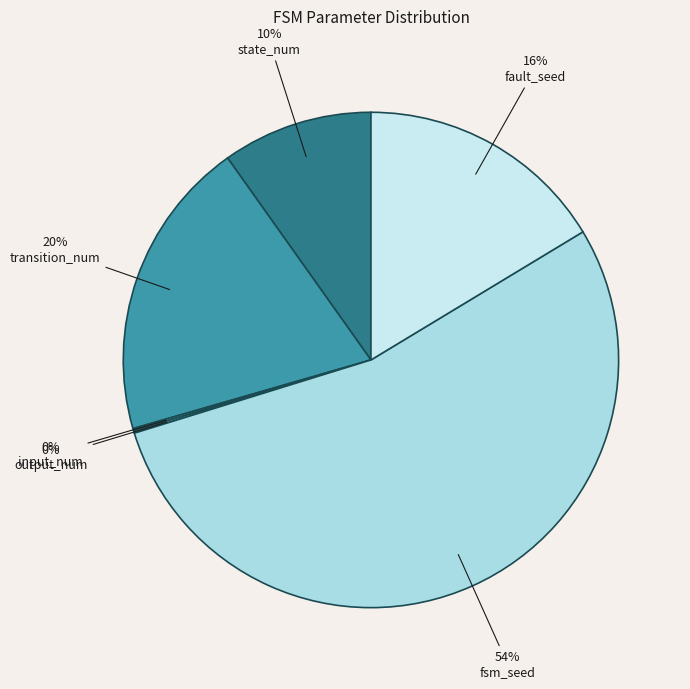

To the nearest percent, what is the difference between the fault_seed and fsm_seed slice percentages?

38%